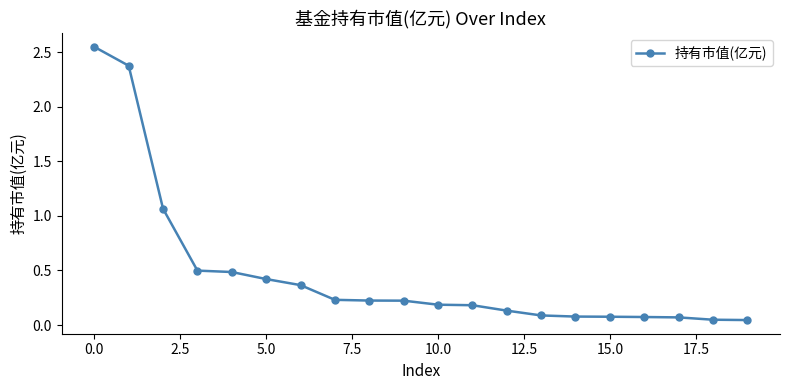

What is the average value?

0.5